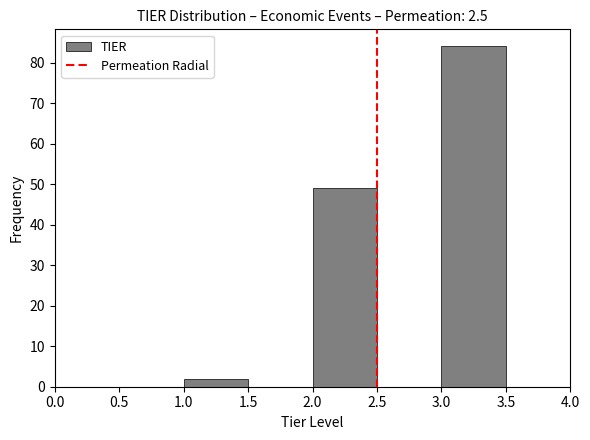

Reading left to right, transcribe this chart: for each bar, give the range it covers on the x-axis and its height. The values are not printed on the chart, so give them approximately, as read against the axis.

0.5 to 1.0: 0
1.0 to 1.5: 2
1.5 to 2.0: 0
2.0 to 2.5: 49
2.5 to 3.0: 0
3.0 to 3.5: 84
3.5 to 4.0: 0